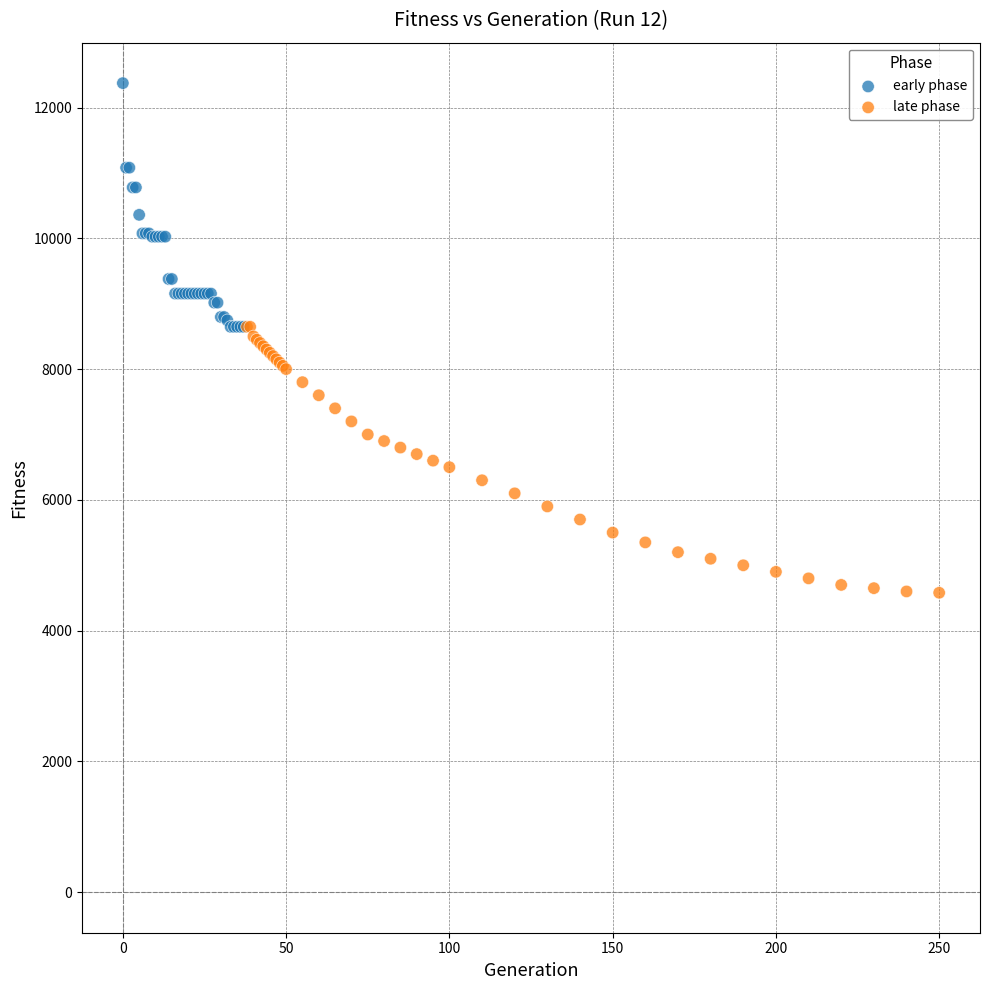

Which series contains the highest Y value?

early phase